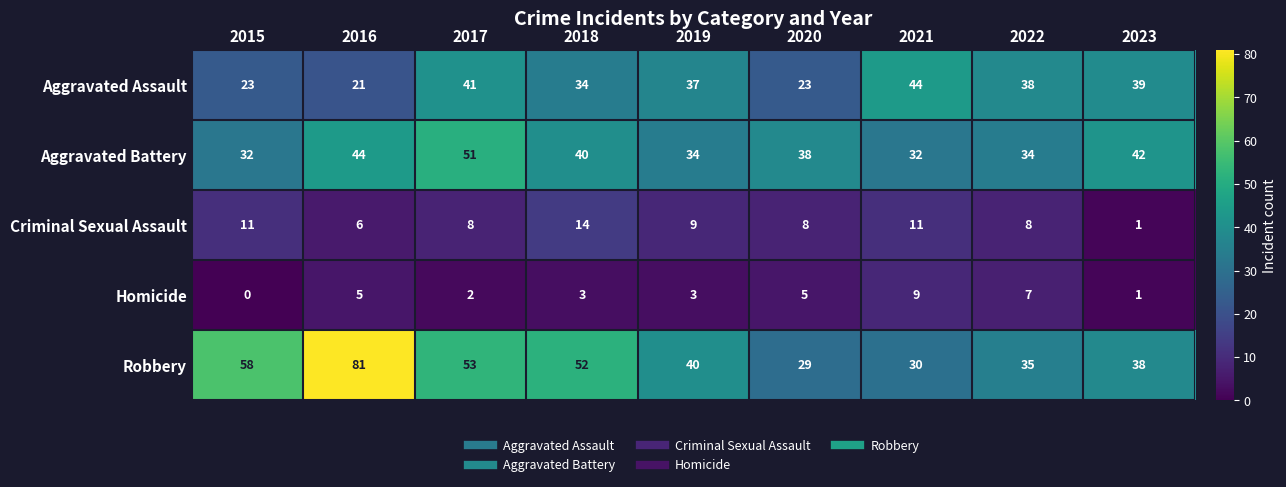

Which series has the largest total across all categories?

Robbery